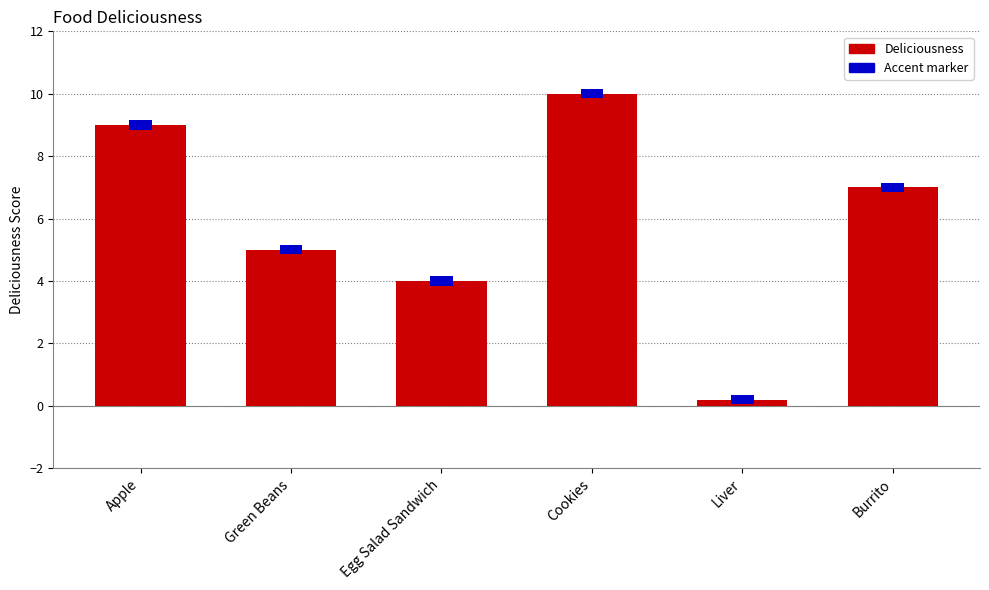

Is it true that the value at Green Beans is 5.0?

True